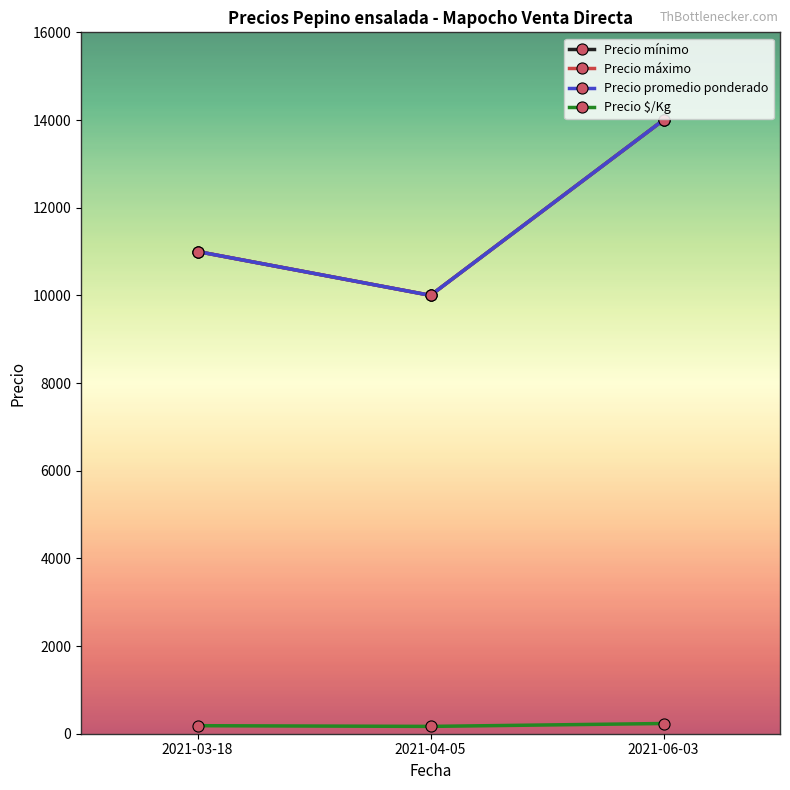

True or false: Precio mínimo has a value of 11000 at 2021-03-18.

True